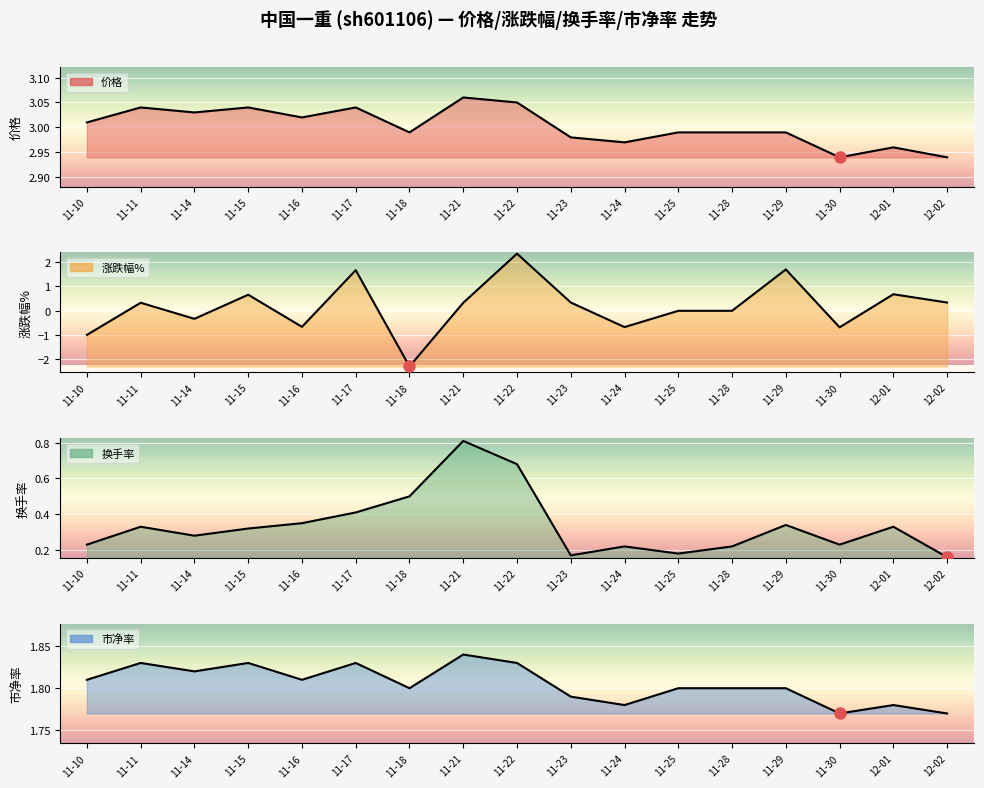

What is the total value across all series at 11-16?

4.5